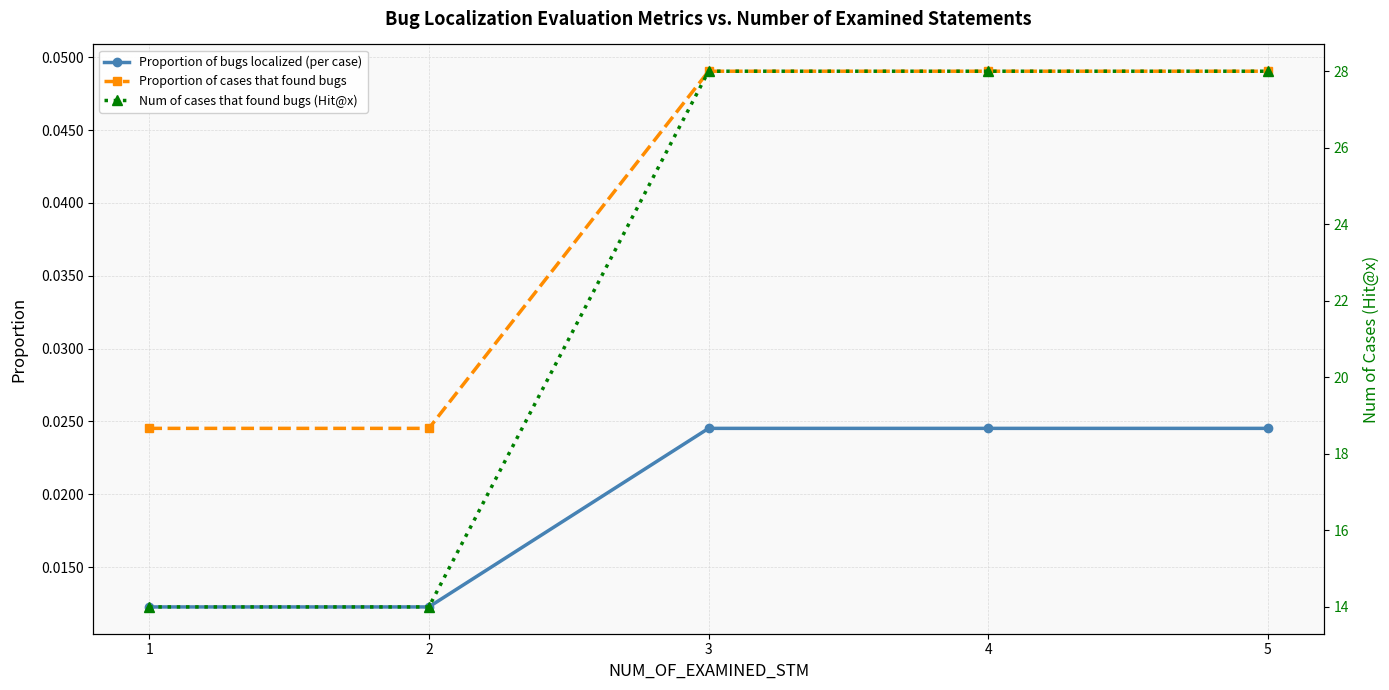

What is the value of the Num of cases that found bugs (Hit@x) point at the 2nd from the left?

14.0